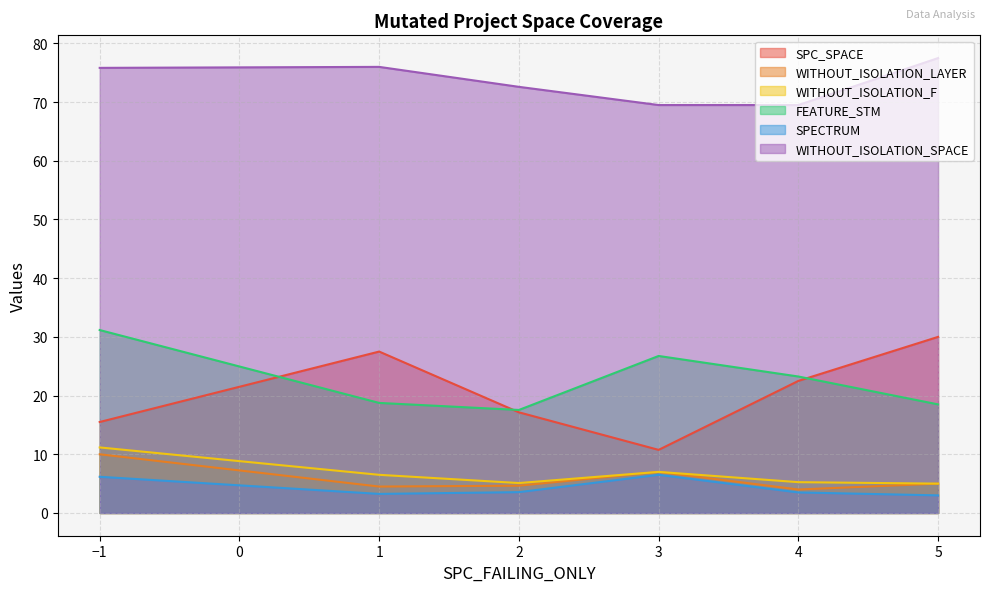

What is the smallest value displayed?

3.0